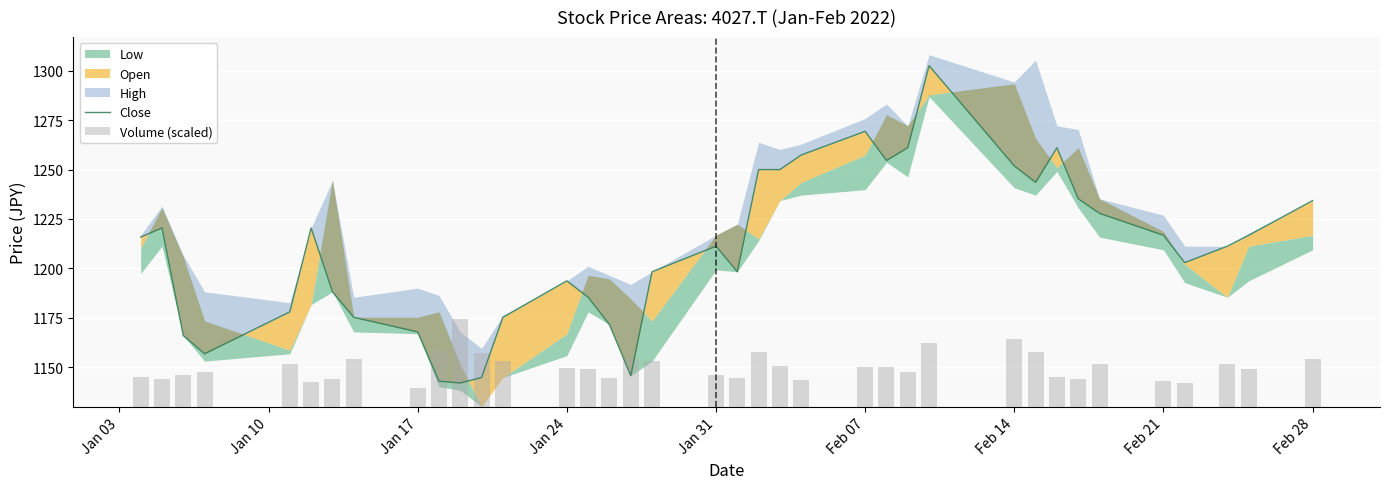

Is the value of Close at 34 greater than the value of Volume (scaled) at 17?

Yes